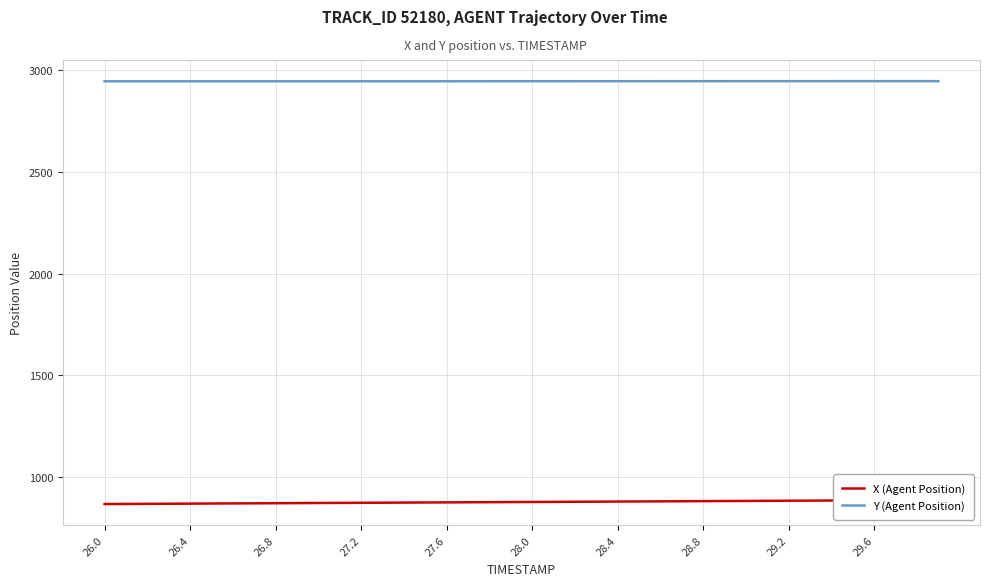

True or false: X (Agent Position) and Y (Agent Position) intersect in this chart.

False